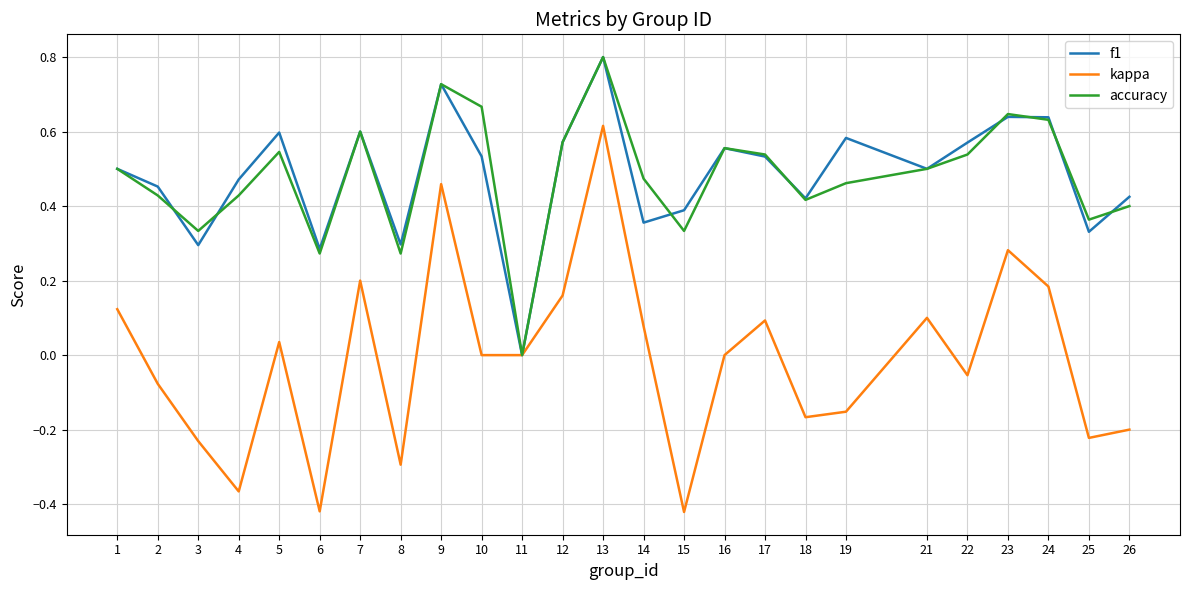

Which series has the widest spread of values?

kappa